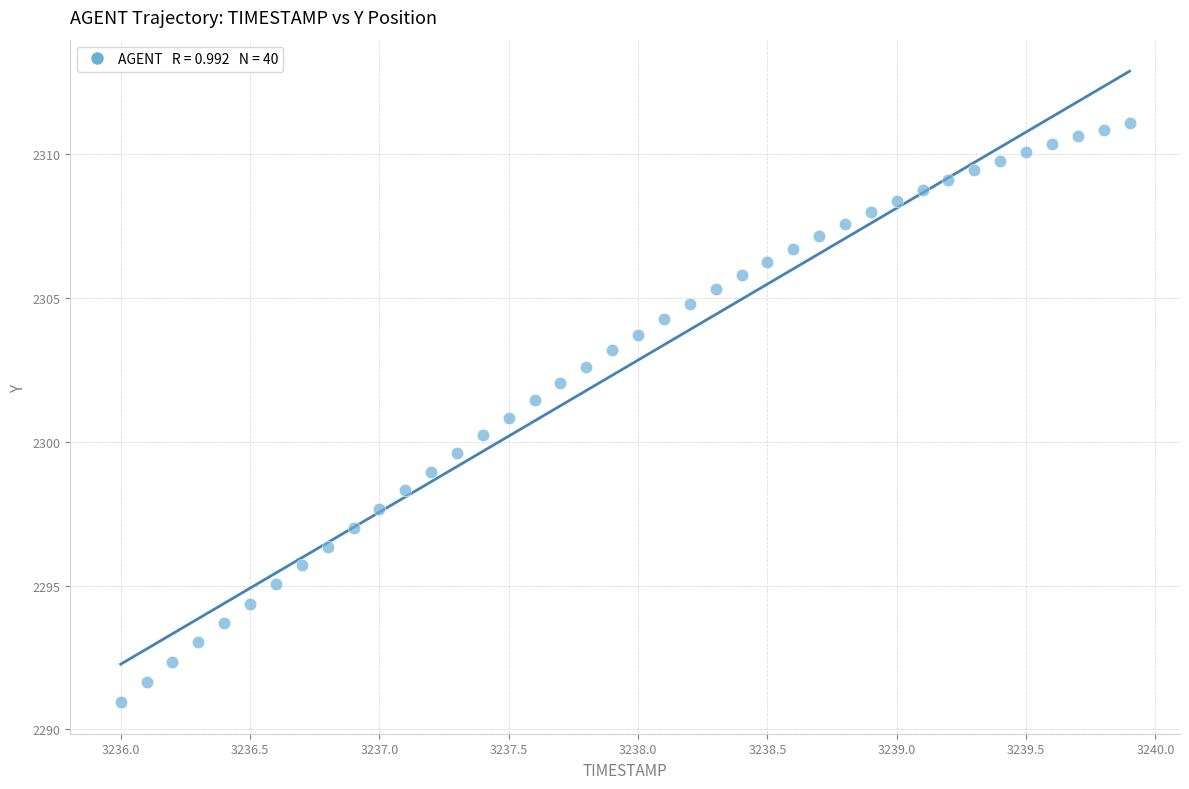

What is the range of X values (max minus min)?

3.9